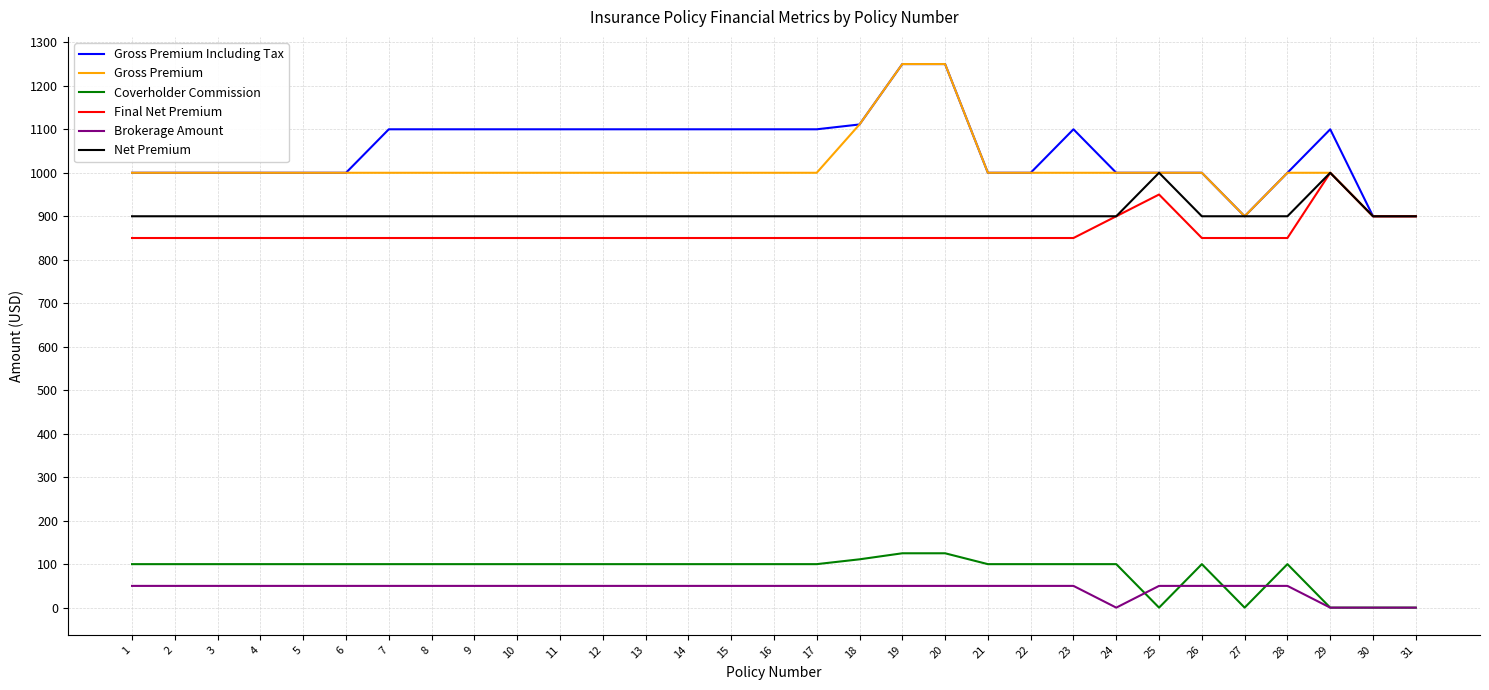

Is the value of Gross Premium Including Tax at 23 greater than the value of Gross Premium at 29?

Yes